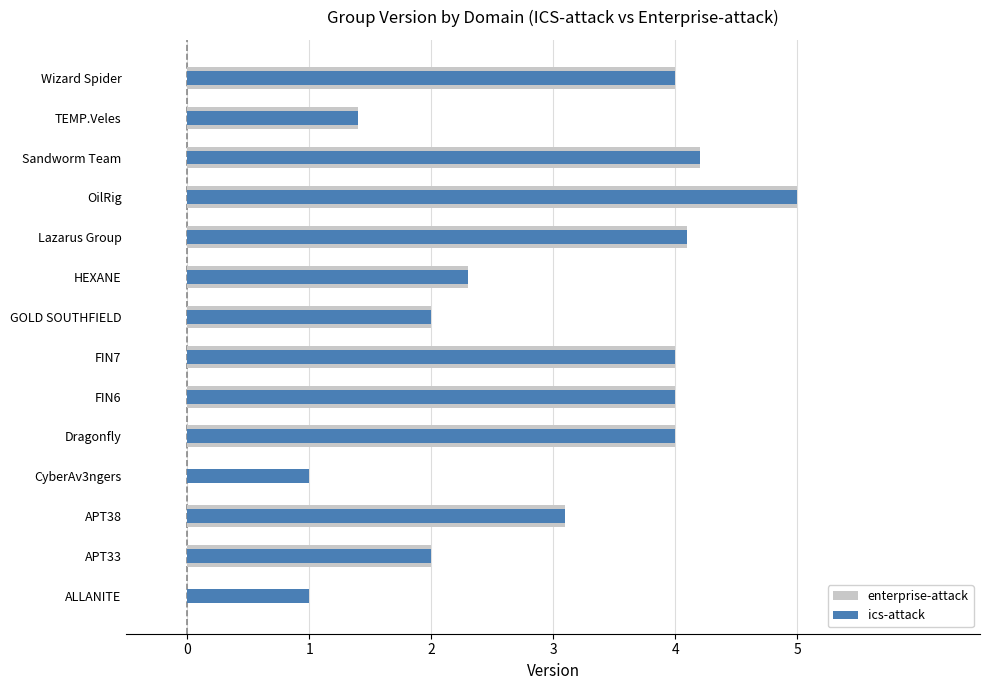

List the series in order of their overall mean, lowest first.

enterprise-attack, ics-attack